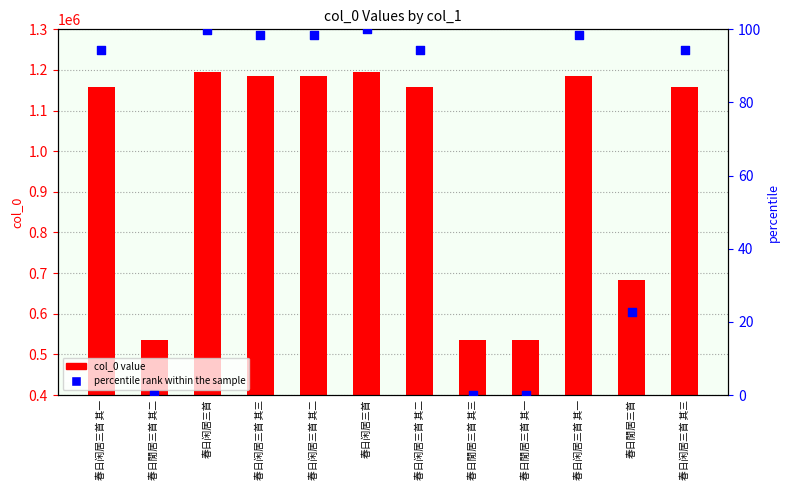

Which series reaches the maximum Y coordinate?

col_0 value